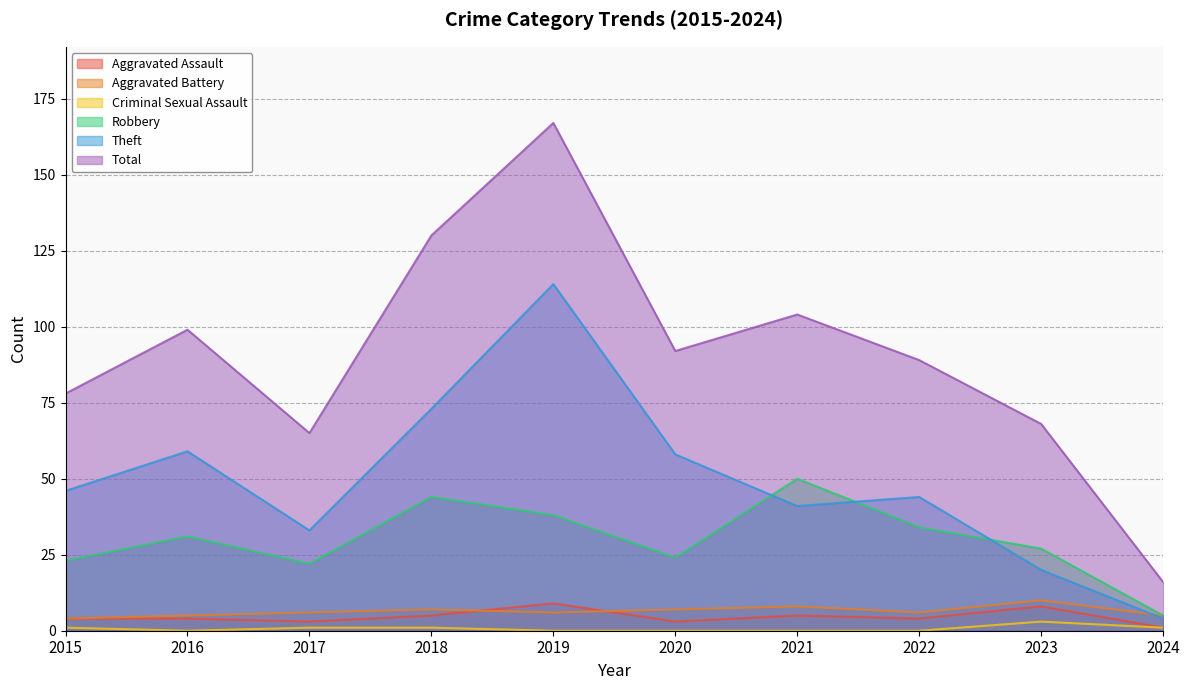

True or false: Aggravated Assault has a value of 7 at 2015.

False